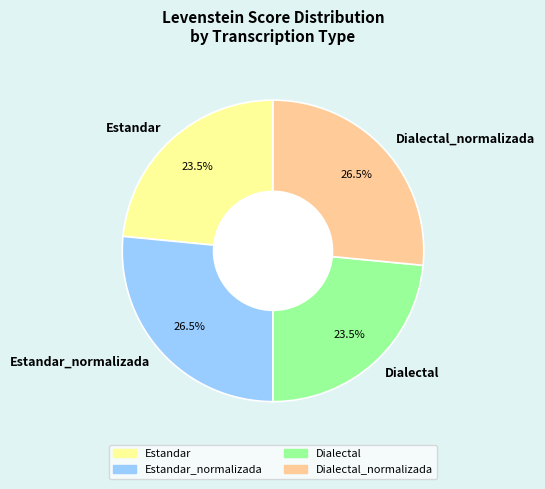

Is Estandar_normalizada the majority of the pie?

No